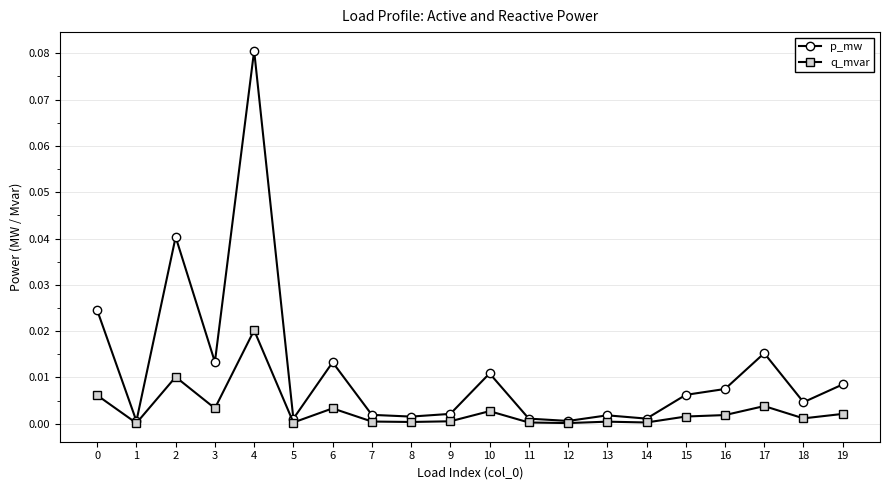

Is it true that q_mvar equals 0.0 at 9?

True